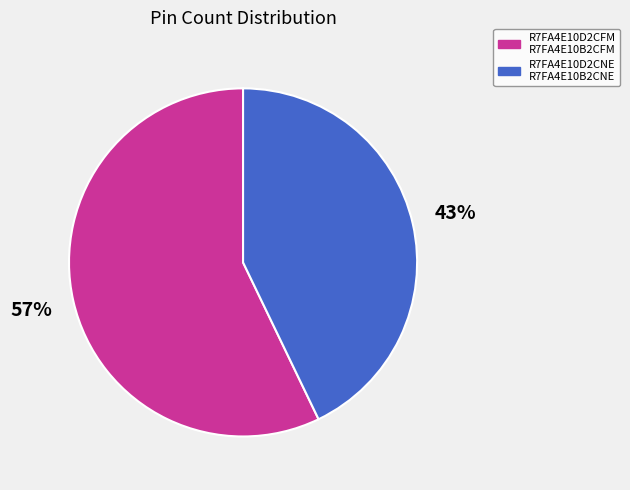

Does R7FA4E10D2CNE R7FA4E10B2CNE account for over 50% of the chart?

No